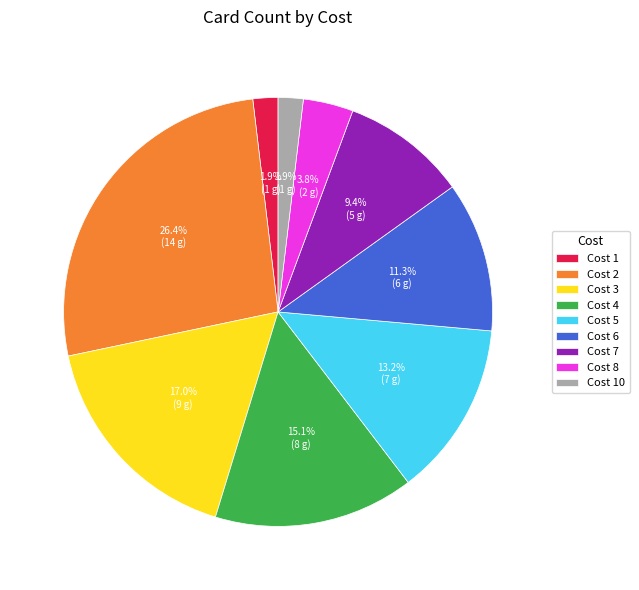

What percentage do Cost 2 and Cost 3 together represent?

43.4%